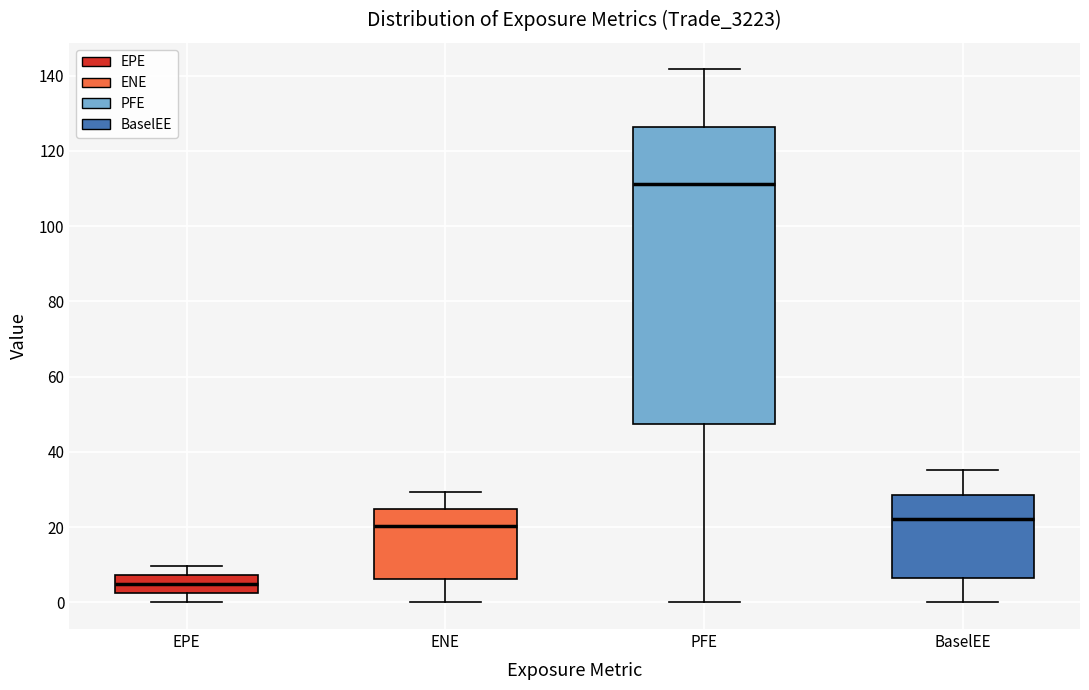

Which box is the tallest, from its lower edge to its upper edge?

PFE